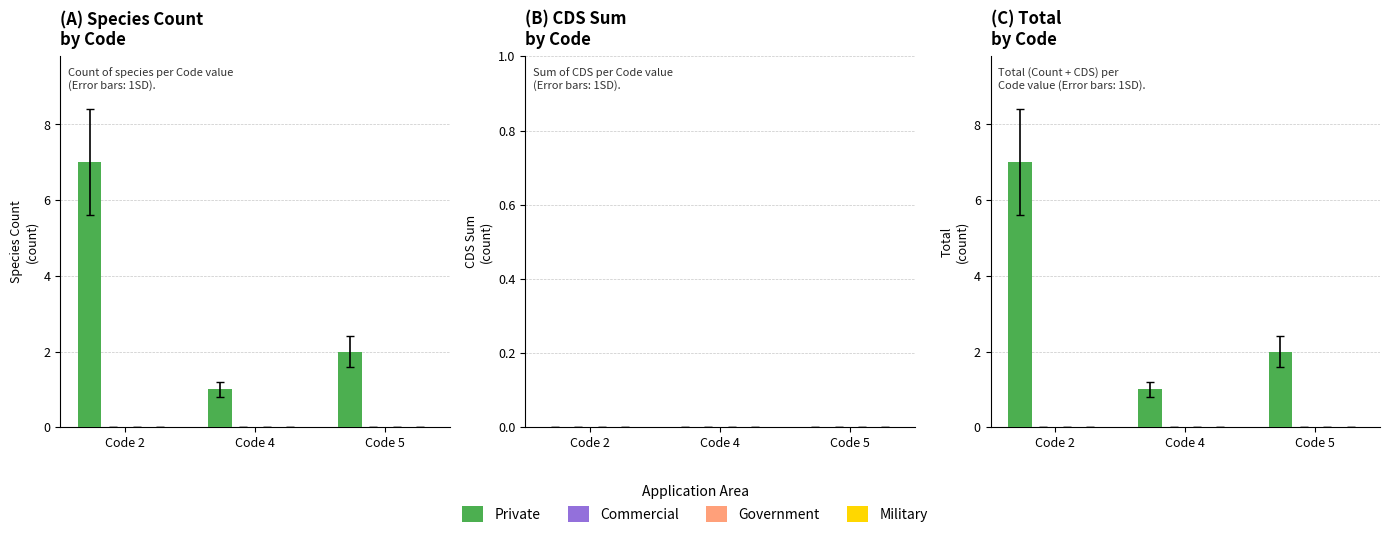

At Code 4, list the series in order from largest to smallest.

Private, Commercial, Government, Military